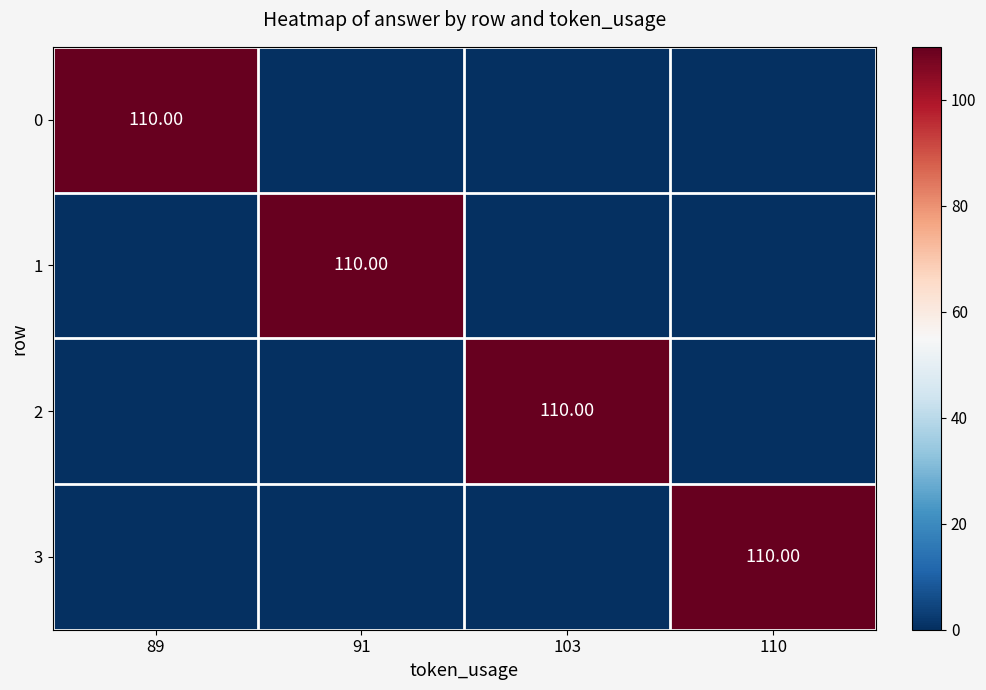

Between 91 and 89, which is larger?

89